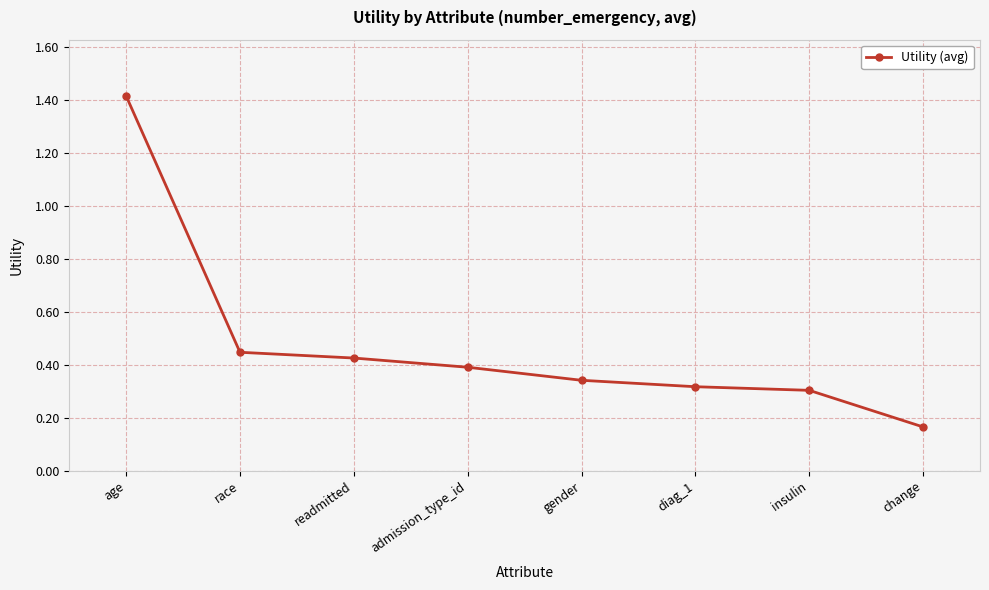

Where is the data nearest to the value 0?

change